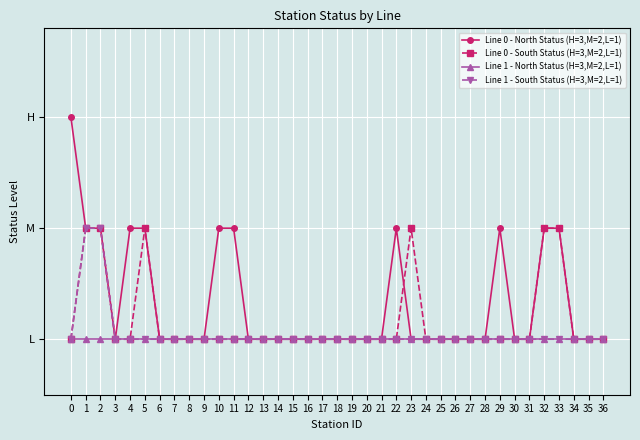

True or false: Line 1 - North Status (H=3,M=2,L=1) and Line 0 - South Status (H=3,M=2,L=1) intersect in this chart.

False